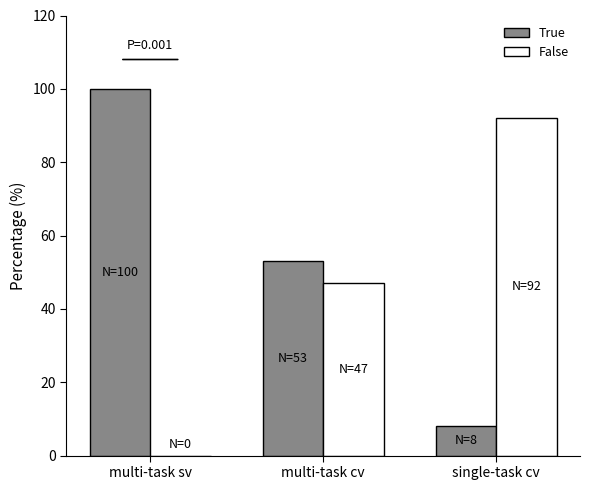

Are the bars grouped side by side (vs. stacked)?

Yes